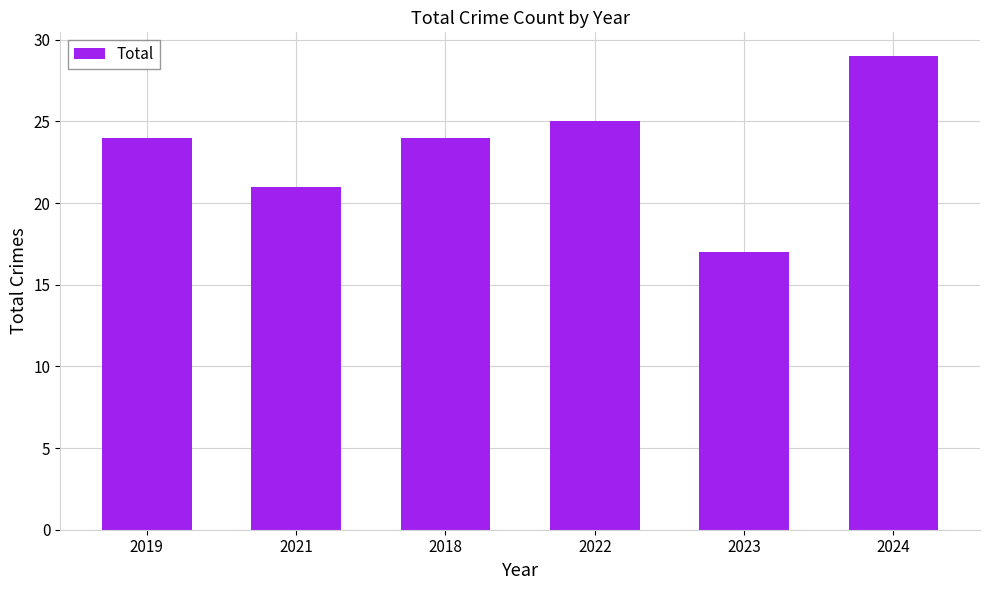

Is it true that the value at 2024 is 14?

False